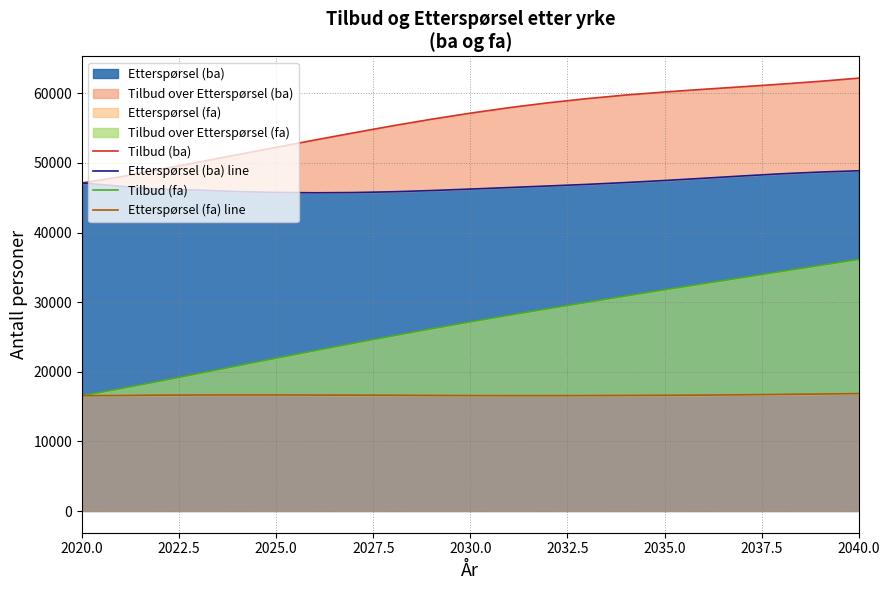

Count the number of data series in this chart.

4